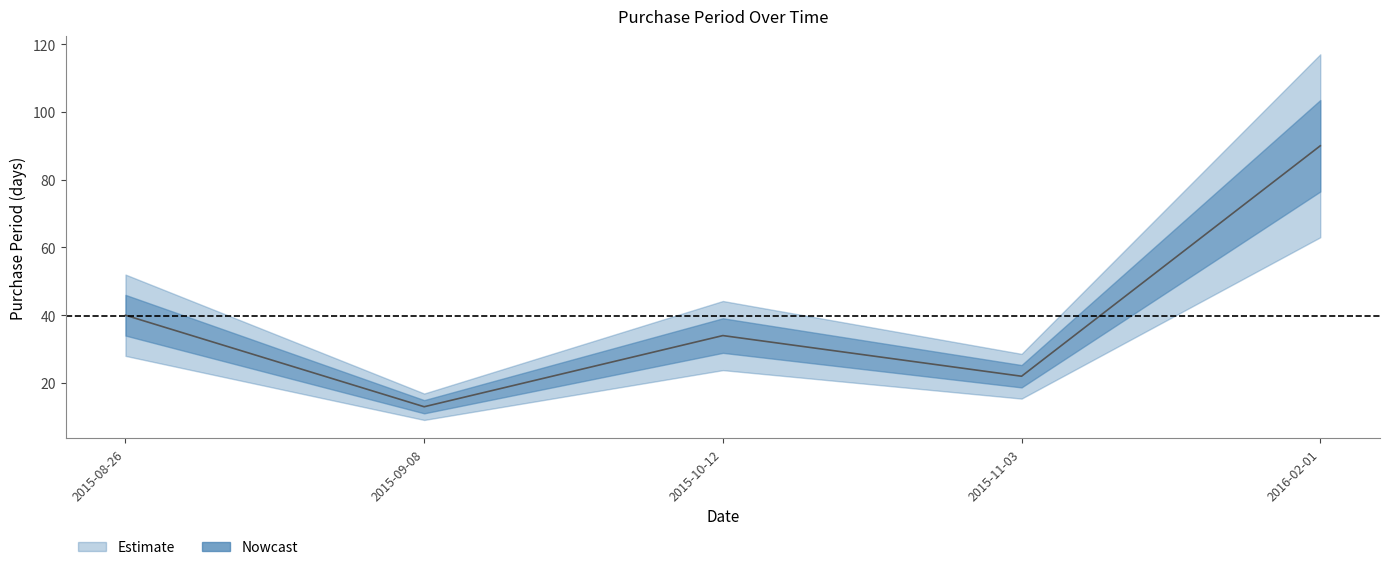

How many lines are shown in the chart?

1